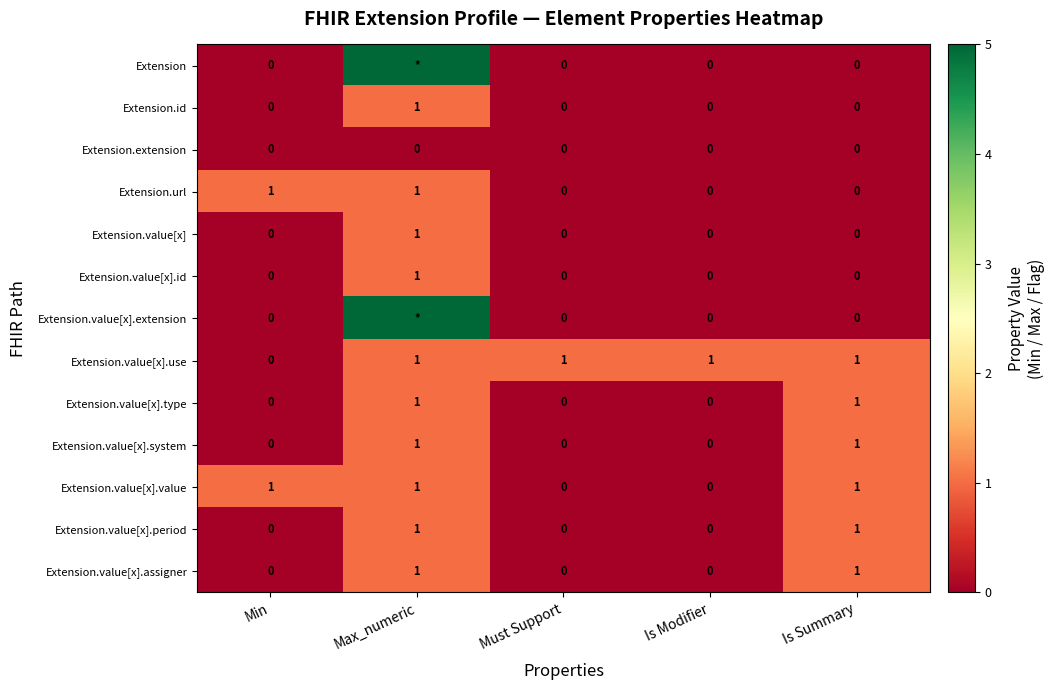

Is it true that Extension.value[x].id equals 0 at Must Support?

True